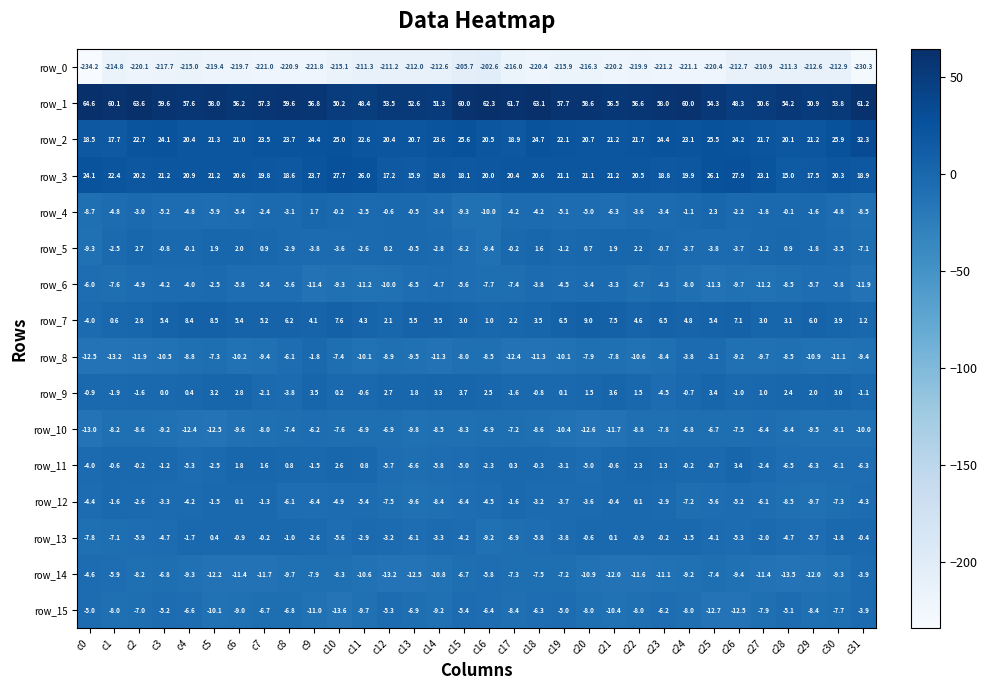

Reading left to right, transcribe all the data shown in this chart.

row_0: c0=-234.2	c1=-214.8	c2=-220.1	c3=-217.7	c4=-215.0	c5=-219.4	c6=-219.7	c7=-221.0	c8=-220.9	c9=-221.8	c10=-215.1	c11=-211.3	c12=-211.2	c13=-212.0	c14=-212.6	c15=-205.7	c16=-202.6	c17=-216.0	c18=-220.4	c19=-215.9	c20=-216.3	c21=-220.2	c22=-219.9	c23=-221.2	c24=-221.1	c25=-220.4	c26=-212.7	c27=-210.9	c28=-211.3	c29=-212.6	c30=-212.9	c31=-230.3
row_1: c0=64.6	c1=60.1	c2=63.6	c3=59.6	c4=57.6	c5=58.0	c6=56.2	c7=57.3	c8=59.6	c9=56.8	c10=50.2	c11=48.4	c12=53.5	c13=52.6	c14=51.3	c15=60.0	c16=62.3	c17=61.7	c18=63.1	c19=57.7	c20=58.6	c21=56.5	c22=56.6	c23=58.0	c24=60.0	c25=54.3	c26=48.3	c27=50.6	c28=54.2	c29=50.9	c30=53.8	c31=61.2
row_2: c0=18.5	c1=17.7	c2=22.7	c3=24.1	c4=20.4	c5=21.3	c6=21.0	c7=23.5	c8=23.7	c9=24.4	c10=25.0	c11=22.6	c12=20.4	c13=20.7	c14=23.6	c15=25.6	c16=20.5	c17=18.9	c18=24.7	c19=22.1	c20=20.7	c21=21.2	c22=21.7	c23=24.4	c24=23.1	c25=25.5	c26=24.2	c27=21.7	c28=20.1	c29=21.2	c30=25.9	c31=32.3
row_3: c0=24.1	c1=22.4	c2=20.2	c3=21.2	c4=20.9	c5=21.2	c6=20.6	c7=19.8	c8=18.6	c9=23.7	c10=27.7	c11=26.0	c12=17.2	c13=15.9	c14=19.8	c15=18.1	c16=20.0	c17=20.4	c18=20.6	c19=21.1	c20=21.1	c21=21.2	c22=20.5	c23=18.8	c24=19.9	c25=26.1	c26=27.9	c27=23.1	c28=15.0	c29=17.5	c30=20.3	c31=18.9
row_4: c0=-8.7	c1=-4.8	c2=-3.0	c3=-5.2	c4=-4.8	c5=-5.9	c6=-5.4	c7=-2.4	c8=-3.1	c9=1.7	c10=-0.2	c11=-2.5	c12=-0.6	c13=-0.5	c14=-3.4	c15=-9.3	c16=-10.0	c17=-4.2	c18=-4.2	c19=-5.1	c20=-5.0	c21=-6.3	c22=-3.6	c23=-3.4	c24=-1.1	c25=2.3	c26=-2.2	c27=-1.8	c28=-0.1	c29=-1.6	c30=-4.8	c31=-8.5
row_5: c0=-9.3	c1=-2.5	c2=2.7	c3=-0.8	c4=-0.1	c5=1.9	c6=2.0	c7=0.9	c8=-2.9	c9=-3.8	c10=-3.6	c11=-2.6	c12=0.2	c13=-0.5	c14=-2.8	c15=-6.2	c16=-9.4	c17=-0.2	c18=1.6	c19=-1.2	c20=0.7	c21=1.9	c22=2.2	c23=-0.7	c24=-3.7	c25=-3.8	c26=-3.7	c27=-1.2	c28=0.9	c29=-1.8	c30=-3.5	c31=-7.1
row_6: c0=-6.0	c1=-7.6	c2=-4.9	c3=-4.2	c4=-4.0	c5=-2.5	c6=-5.8	c7=-5.4	c8=-5.6	c9=-11.4	c10=-9.3	c11=-11.2	c12=-10.0	c13=-6.5	c14=-4.7	c15=-5.6	c16=-7.7	c17=-7.4	c18=-3.8	c19=-4.5	c20=-3.4	c21=-3.3	c22=-6.7	c23=-4.3	c24=-8.0	c25=-11.3	c26=-9.7	c27=-11.2	c28=-8.5	c29=-5.7	c30=-5.8	c31=-11.9
row_7: c0=-4.0	c1=0.6	c2=2.8	c3=5.4	c4=8.4	c5=8.5	c6=5.4	c7=5.2	c8=6.2	c9=4.1	c10=7.6	c11=4.3	c12=2.1	c13=5.5	c14=5.5	c15=3.0	c16=1.0	c17=2.2	c18=3.5	c19=6.5	c20=9.0	c21=7.5	c22=4.6	c23=6.5	c24=4.8	c25=5.4	c26=7.1	c27=3.0	c28=3.1	c29=6.0	c30=3.9	c31=1.2
row_8: c0=-12.5	c1=-13.2	c2=-11.9	c3=-10.5	c4=-8.8	c5=-7.3	c6=-10.2	c7=-9.4	c8=-6.1	c9=-1.8	c10=-7.4	c11=-10.1	c12=-8.9	c13=-9.5	c14=-11.3	c15=-8.0	c16=-8.5	c17=-12.4	c18=-11.3	c19=-10.1	c20=-7.9	c21=-7.8	c22=-10.6	c23=-8.4	c24=-3.8	c25=-3.1	c26=-9.2	c27=-9.7	c28=-8.5	c29=-10.9	c30=-11.1	c31=-9.4
row_9: c0=-0.9	c1=-1.9	c2=-1.6	c3=0.0	c4=0.4	c5=3.2	c6=2.8	c7=-2.1	c8=-3.8	c9=3.5	c10=0.2	c11=-0.6	c12=2.7	c13=1.8	c14=3.3	c15=3.7	c16=2.5	c17=-1.6	c18=-0.8	c19=0.1	c20=1.5	c21=3.6	c22=1.5	c23=-4.5	c24=-0.7	c25=3.4	c26=-1.0	c27=1.0	c28=2.4	c29=2.0	c30=3.0	c31=-1.1
row_10: c0=-13.0	c1=-8.2	c2=-8.6	c3=-9.2	c4=-12.4	c5=-12.5	c6=-9.6	c7=-8.0	c8=-7.4	c9=-6.2	c10=-7.6	c11=-6.9	c12=-6.9	c13=-9.8	c14=-8.5	c15=-8.3	c16=-6.9	c17=-7.2	c18=-8.6	c19=-10.4	c20=-12.6	c21=-11.7	c22=-8.8	c23=-7.8	c24=-6.8	c25=-6.7	c26=-7.5	c27=-6.4	c28=-8.4	c29=-9.5	c30=-9.1	c31=-10.0
row_11: c0=-4.0	c1=-0.6	c2=-0.2	c3=-1.2	c4=-5.3	c5=-2.5	c6=1.8	c7=1.6	c8=0.8	c9=-1.5	c10=2.6	c11=0.8	c12=-5.7	c13=-6.6	c14=-5.8	c15=-5.0	c16=-2.3	c17=0.3	c18=-0.3	c19=-3.1	c20=-5.0	c21=-0.6	c22=2.3	c23=1.3	c24=-0.2	c25=-0.7	c26=3.4	c27=-2.4	c28=-6.5	c29=-6.3	c30=-6.1	c31=-6.3
row_12: c0=-4.4	c1=-1.6	c2=-2.6	c3=-3.3	c4=-4.2	c5=-1.5	c6=0.1	c7=-1.3	c8=-6.1	c9=-6.4	c10=-4.9	c11=-5.4	c12=-7.5	c13=-9.6	c14=-8.4	c15=-6.4	c16=-4.5	c17=-1.6	c18=-3.2	c19=-3.7	c20=-3.6	c21=-0.4	c22=0.1	c23=-2.9	c24=-7.2	c25=-5.6	c26=-5.2	c27=-6.1	c28=-8.5	c29=-9.7	c30=-7.3	c31=-4.3
row_13: c0=-7.8	c1=-7.1	c2=-5.9	c3=-4.7	c4=-1.7	c5=0.4	c6=-0.9	c7=-0.2	c8=-1.0	c9=-2.6	c10=-5.6	c11=-2.9	c12=-3.2	c13=-6.1	c14=-3.3	c15=-4.2	c16=-9.2	c17=-6.9	c18=-5.8	c19=-3.8	c20=-0.6	c21=0.1	c22=-0.9	c23=-0.2	c24=-1.5	c25=-4.1	c26=-5.3	c27=-2.0	c28=-4.7	c29=-5.7	c30=-1.8	c31=-0.4
row_14: c0=-4.6	c1=-5.9	c2=-8.2	c3=-6.8	c4=-9.3	c5=-12.2	c6=-11.4	c7=-11.7	c8=-9.7	c9=-7.9	c10=-8.3	c11=-10.6	c12=-13.2	c13=-12.5	c14=-10.8	c15=-6.7	c16=-5.8	c17=-7.3	c18=-7.5	c19=-7.2	c20=-10.9	c21=-12.0	c22=-11.6	c23=-11.1	c24=-9.2	c25=-7.4	c26=-9.4	c27=-11.4	c28=-13.5	c29=-12.0	c30=-9.3	c31=-3.9
row_15: c0=-5.0	c1=-8.0	c2=-7.0	c3=-5.2	c4=-6.6	c5=-10.1	c6=-9.0	c7=-6.7	c8=-6.8	c9=-11.0	c10=-13.6	c11=-9.7	c12=-5.3	c13=-6.9	c14=-9.2	c15=-5.4	c16=-6.4	c17=-8.4	c18=-6.3	c19=-5.0	c20=-8.0	c21=-10.4	c22=-8.0	c23=-6.2	c24=-8.0	c25=-12.7	c26=-12.5	c27=-7.9	c28=-5.1	c29=-8.4	c30=-7.7	c31=-3.9